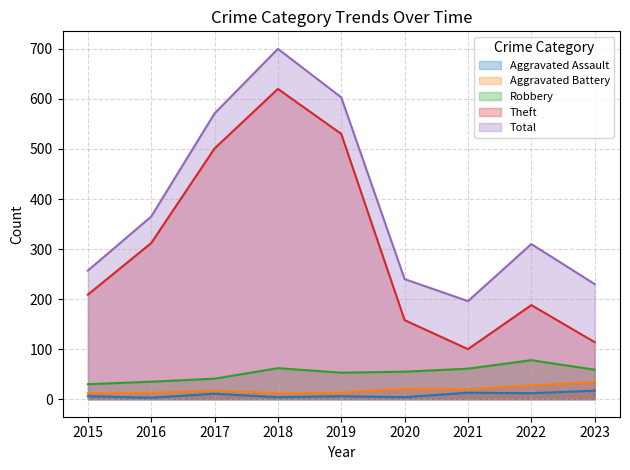

True or false: Aggravated Battery and Theft cross at least once.

False